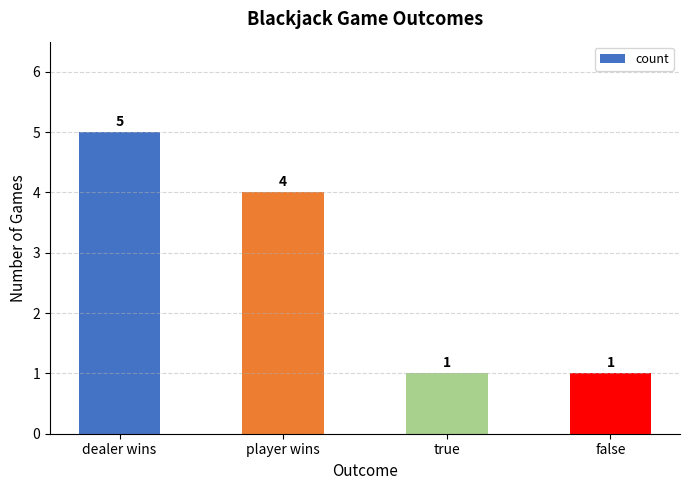

Is it true that the value at dealer wins is 5?

True